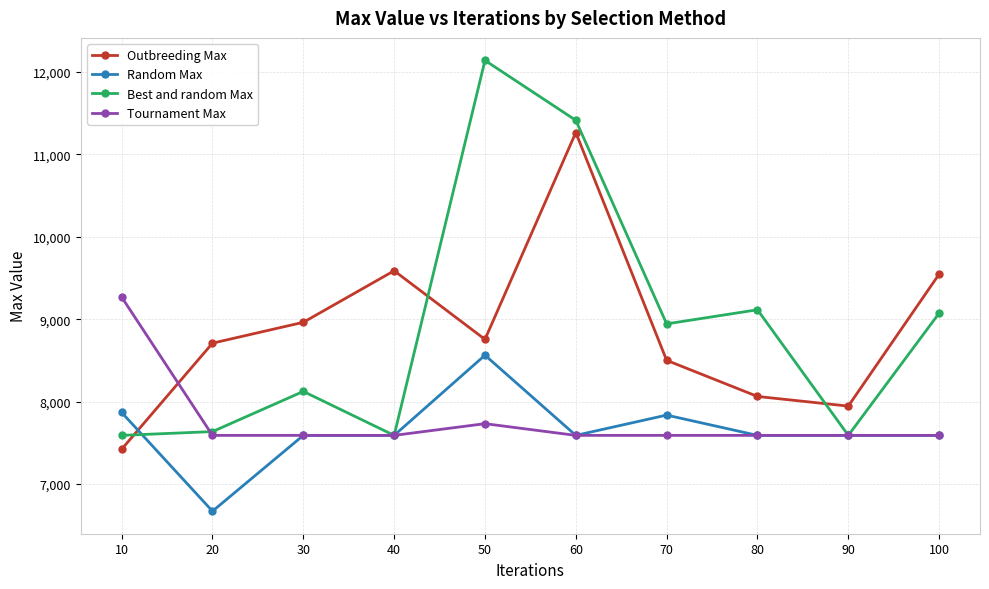

Reading left to right, list all the values displayed in this chart.

Outbreeding Max: 7423	8709	8962	9587	8755	11263	8501	8063	7946	9546
Random Max: 7869	6672	7591	7591	8563	7591	7837	7591	7591	7591
Best and random Max: 7591	7637	8124	7591	12137	11411	8943	9114	7591	9073
Tournament Max: 9268	7591	7591	7591	7733	7591	7591	7591	7591	7591